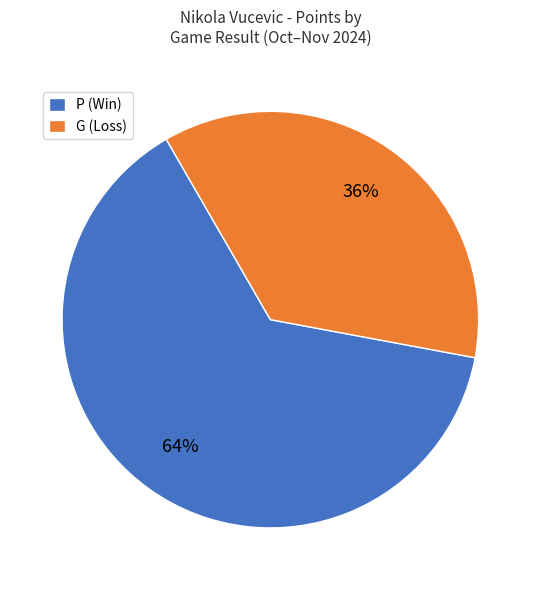

Count the number of slices in the pie.

2